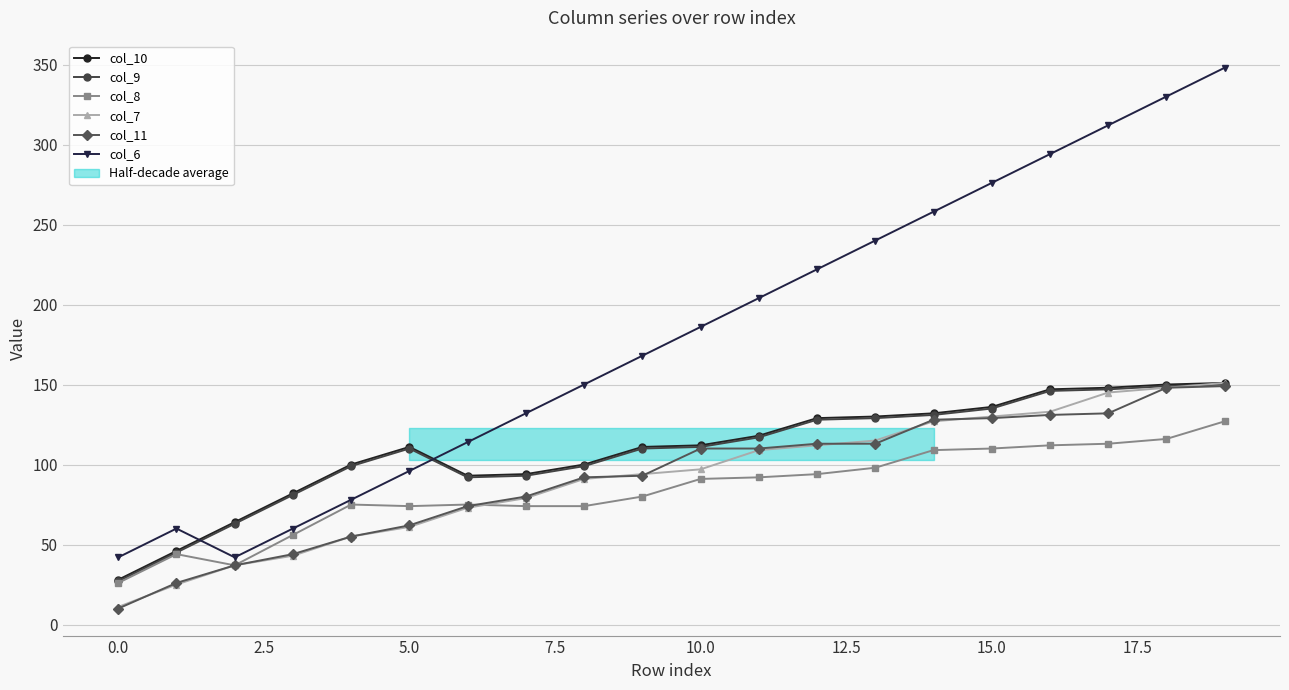

What is the approximate value of col_11 at 18, to the nearest 10?

150